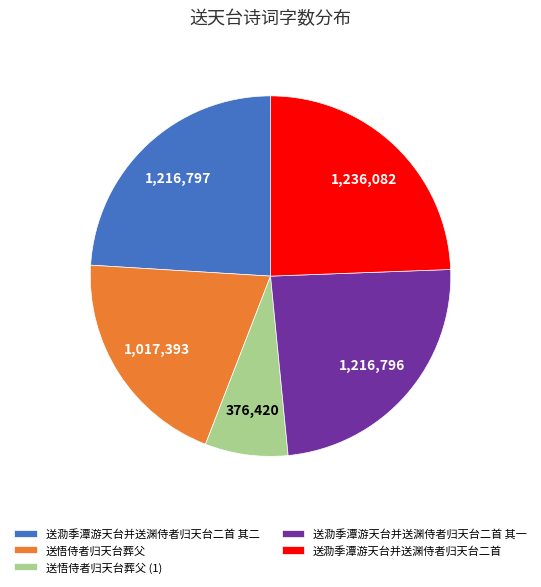

Is it true that 送泐季潭游天台并送渊侍者归天台二首 is 24% of the pie?

True